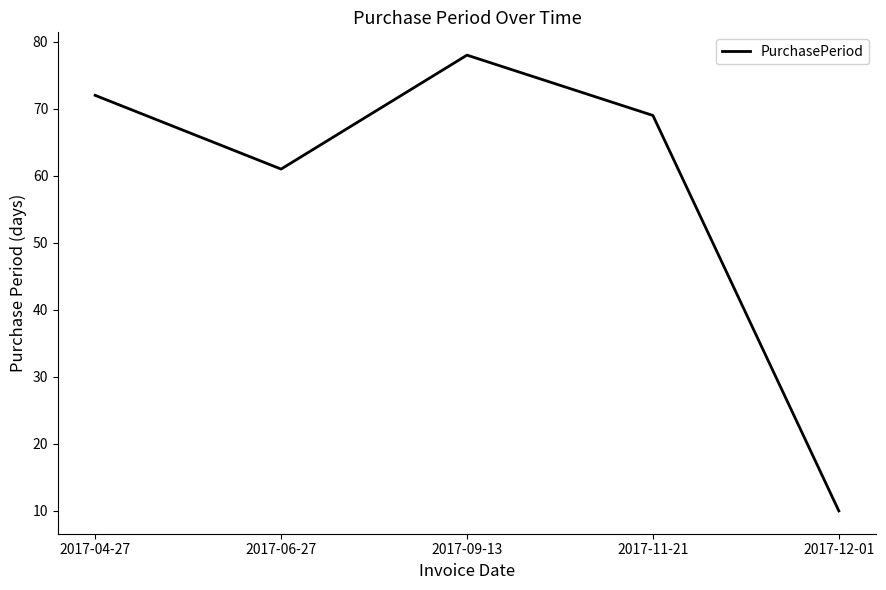

Where is the first local maximum?

2017-09-13